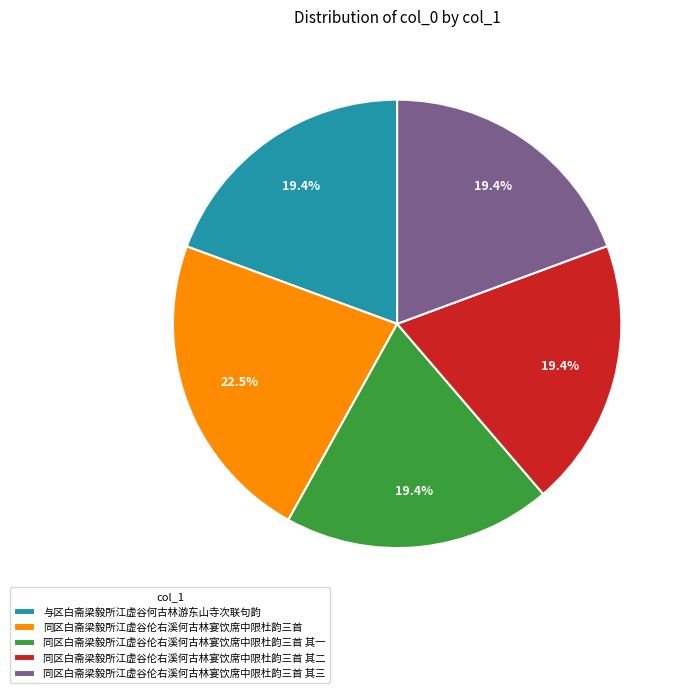

What percentage is the 同区白斋梁毅所江虚谷伦右溪何古林宴饮席中限杜韵三首 其二 slice, to the nearest percent?

19%